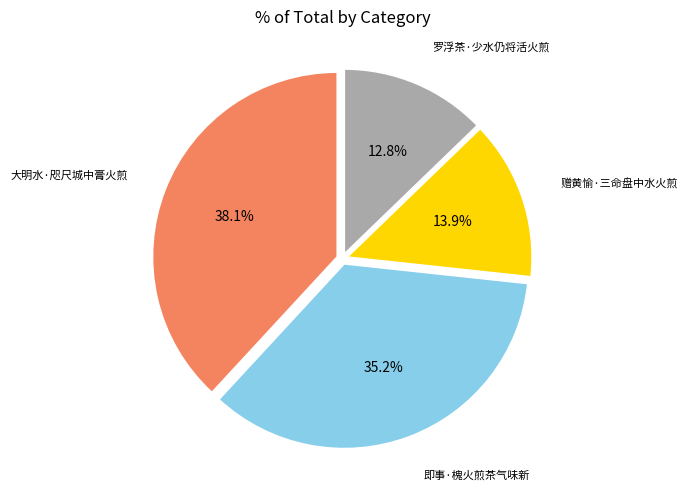

To the nearest percent, what is the difference between the 即事·槐火煎茶气味新 and 大明水·咫尺城中膏火煎 slice percentages?

3%